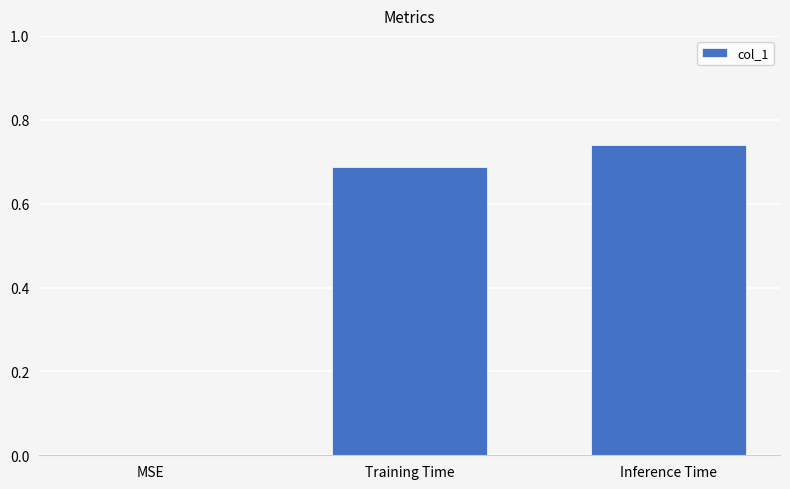

What is the change in value from Training Time to Inference Time?

+0.1